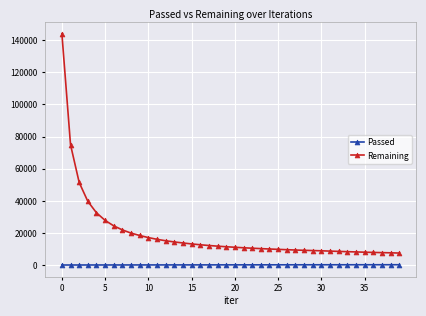

Rank the series by their maximum value, from lowest to highest.

Passed, Remaining